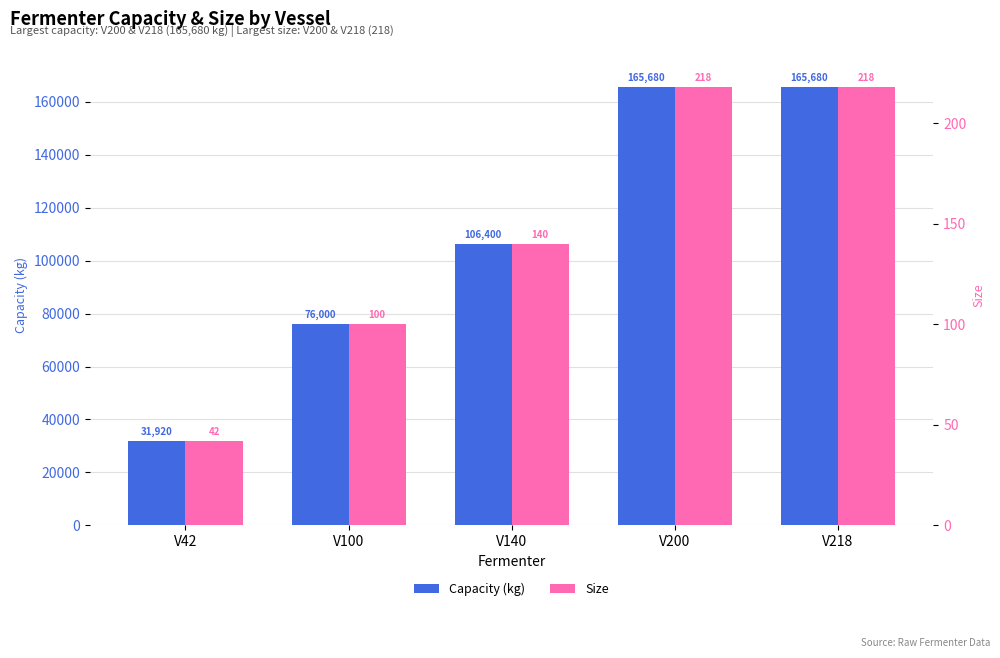

Which series has the largest total across all categories?

Capacity (kg)